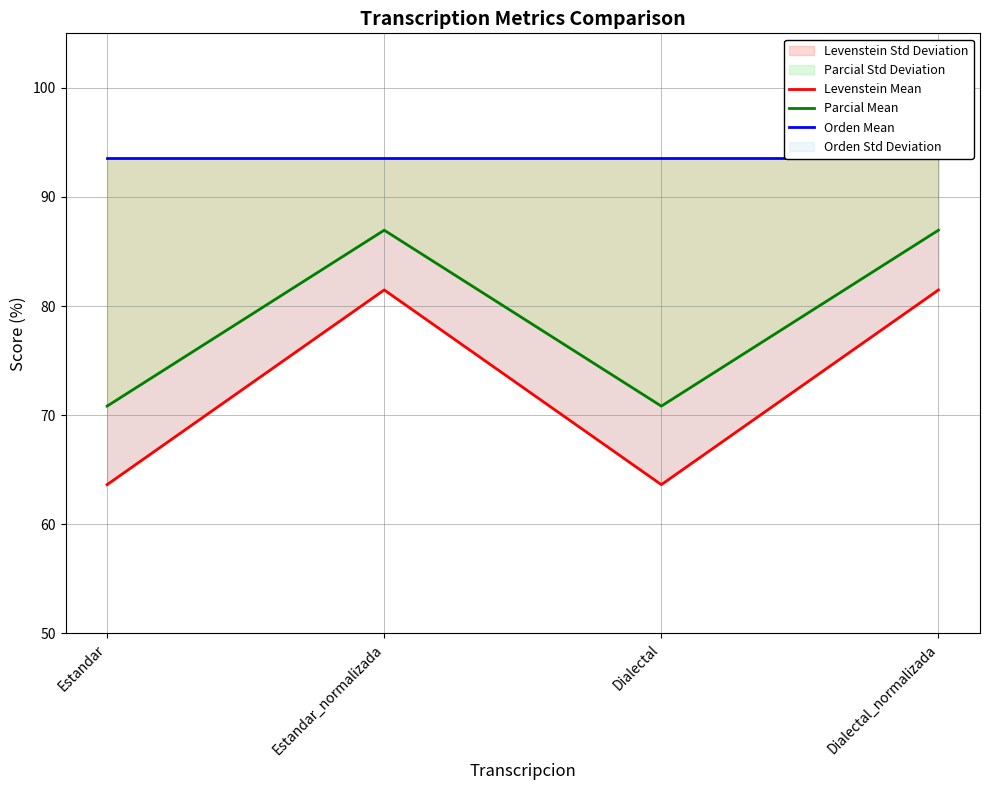

What is the difference between the maximum and minimum values in the Levenstein Mean series?

17.8